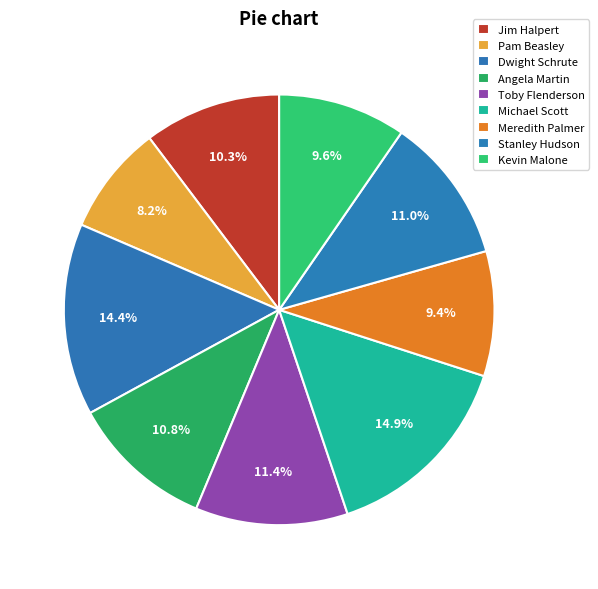

Rank the categories by value from highest to lowest.

Michael Scott, Dwight Schrute, Toby Flenderson, Stanley Hudson, Angela Martin, Jim Halpert, Kevin Malone, Meredith Palmer, Pam Beasley